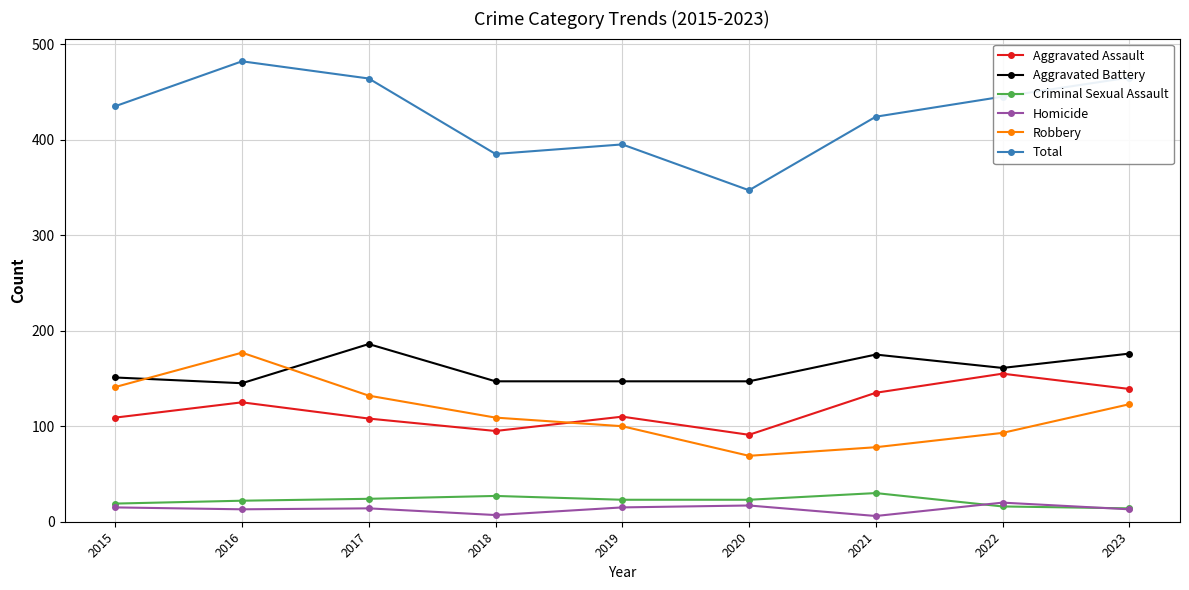

What is the total value across all series at 2018?

770